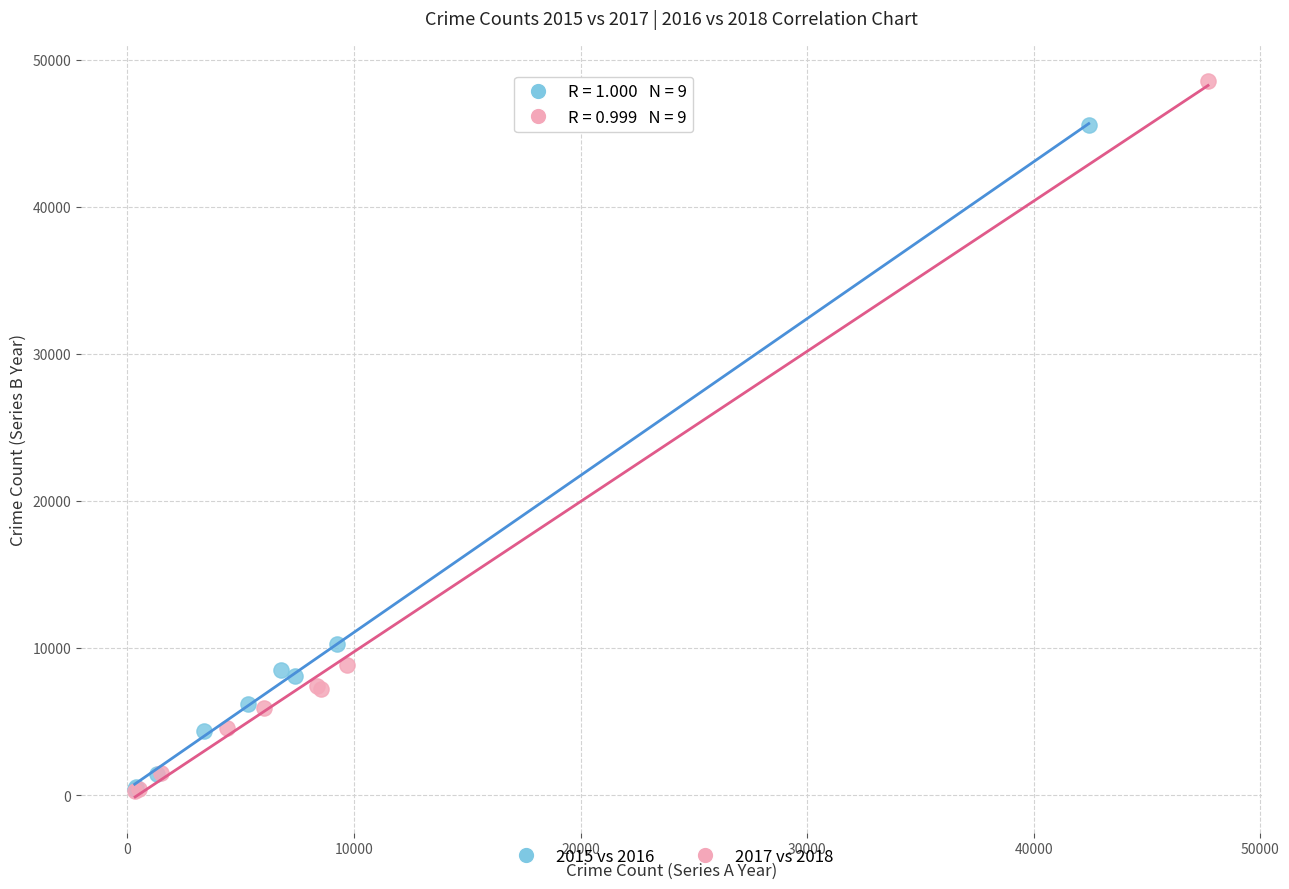

Which series contains the highest Y value?

2017 vs 2018